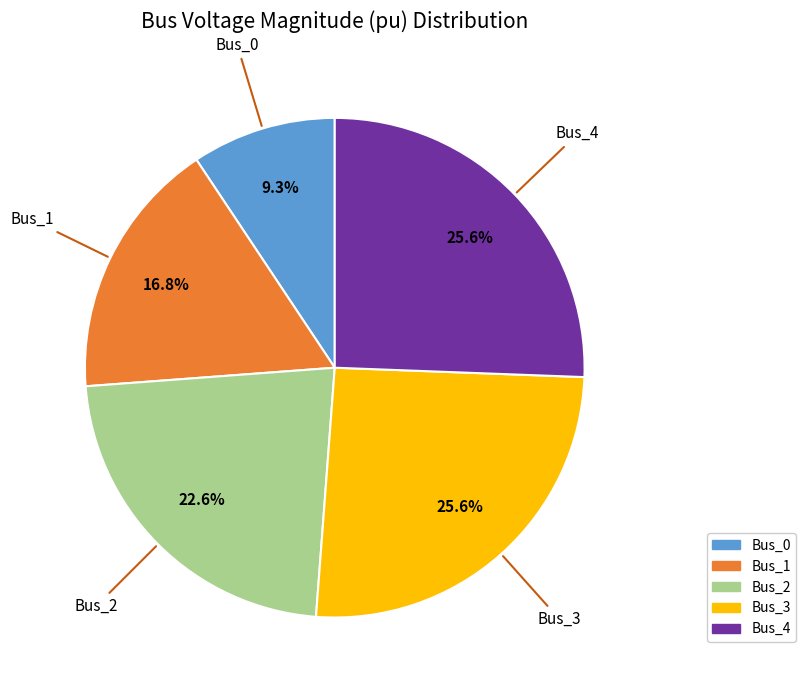

Is Bus_1 the majority of the pie?

No